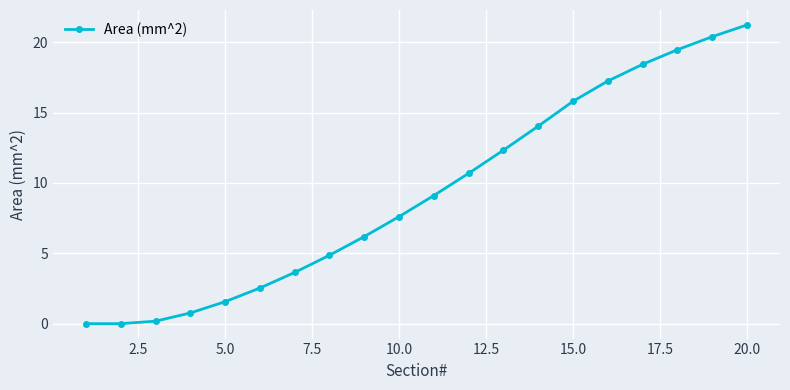

What is the value of the 9th point from the left?

6.2